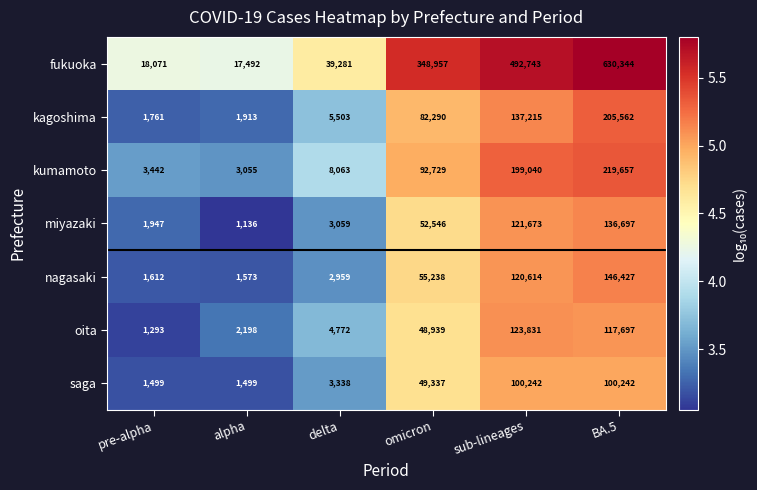

Which series has the largest total across all categories?

fukuoka